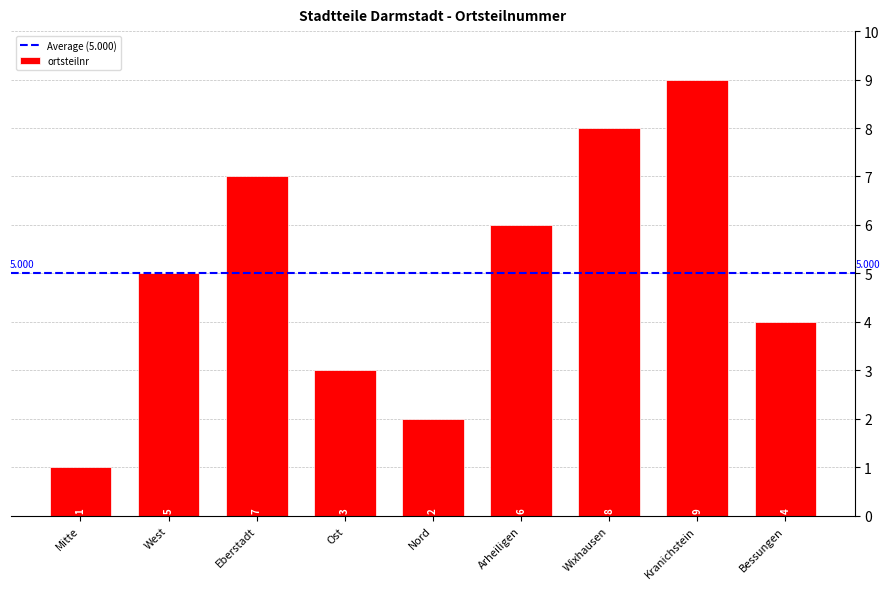

What is the greatest value displayed?

9